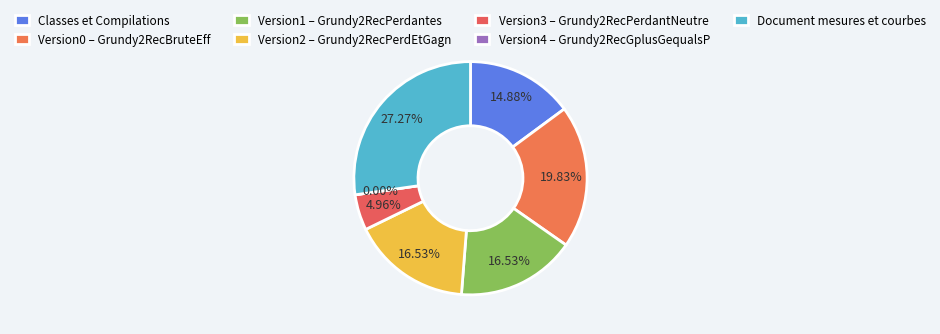

True or false: Version4 – Grundy2RecGplusGequalsP accounts for 0% of the total.

True